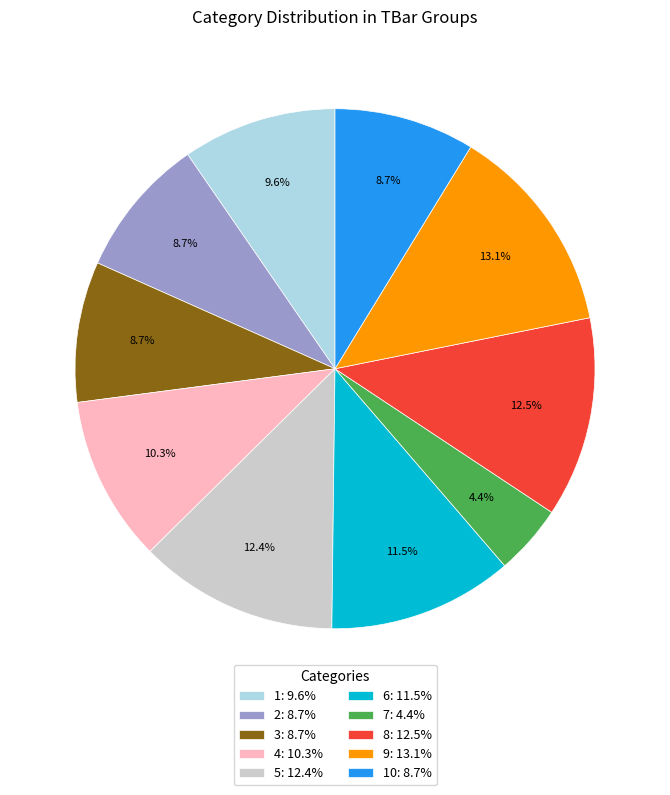

How many segments does this pie chart have?

10